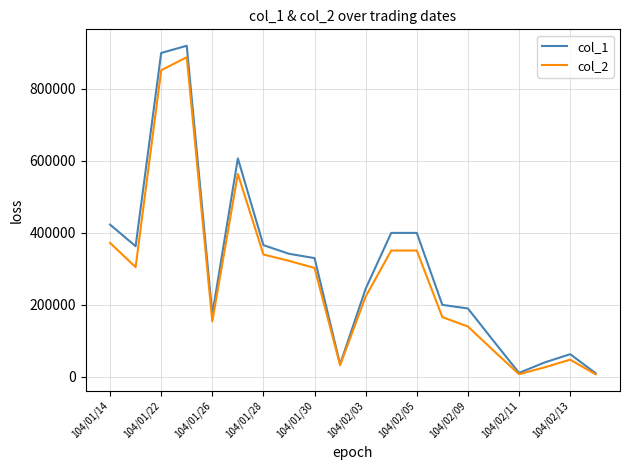

Which series has the widest spread of values?

col_1